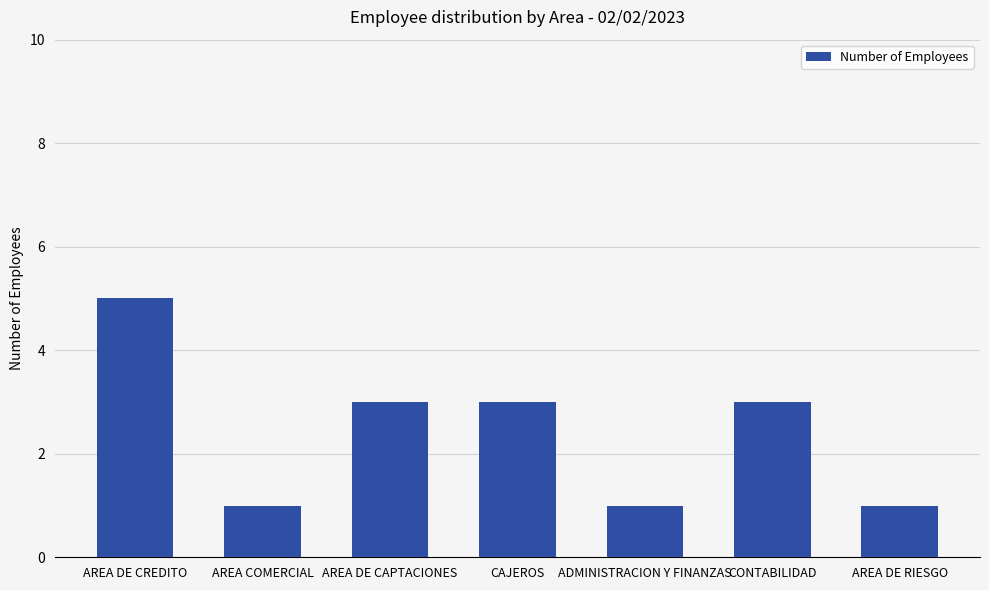

What is the average value?

2